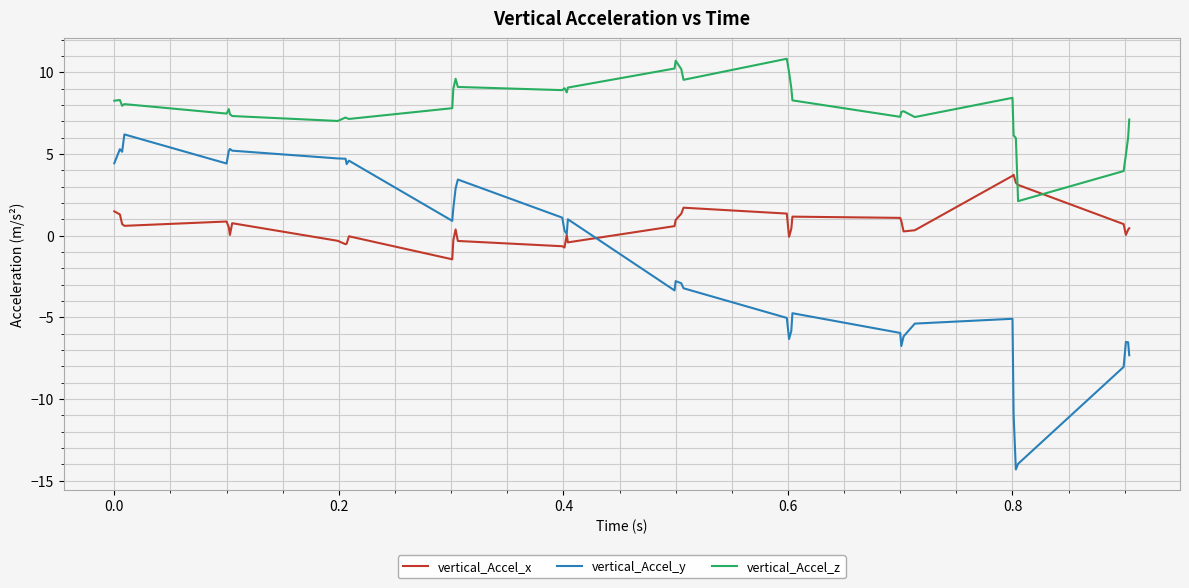

Which series has the largest total across all categories?

vertical_Accel_z